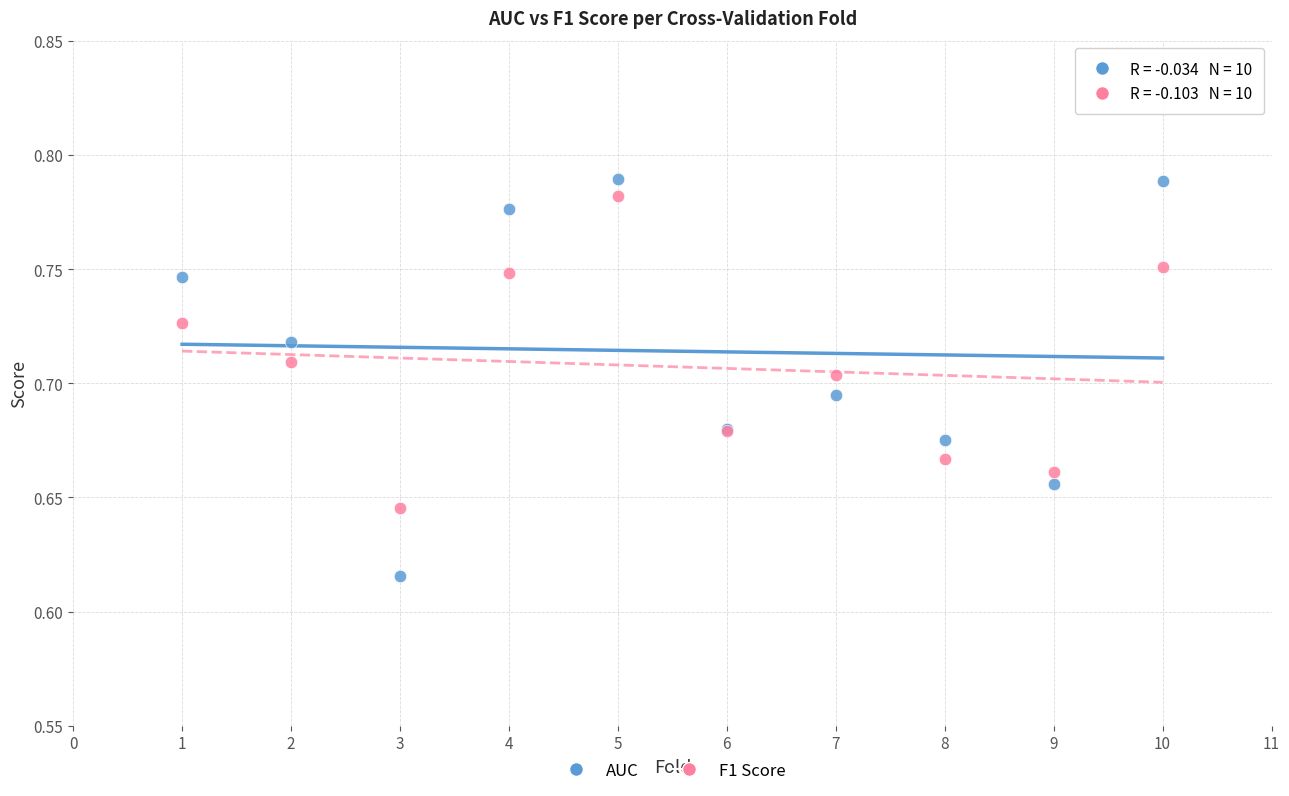

What are all the series names shown in the legend?

AUC, F1 Score